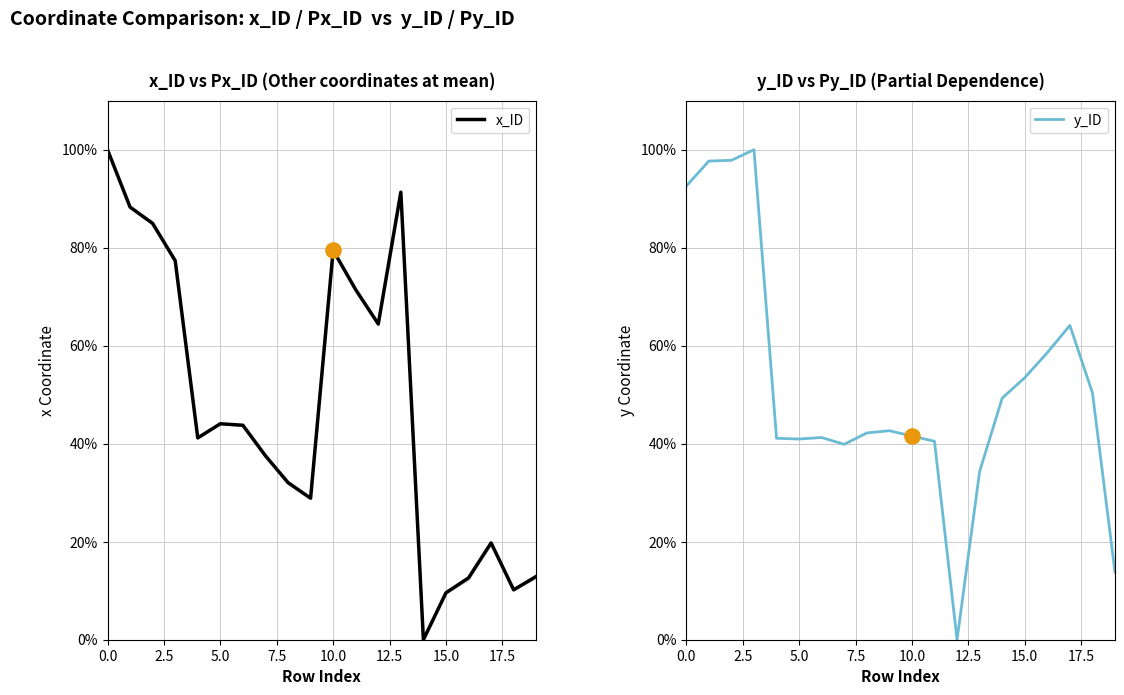

At how many categories does at least one series exceed 0?

20